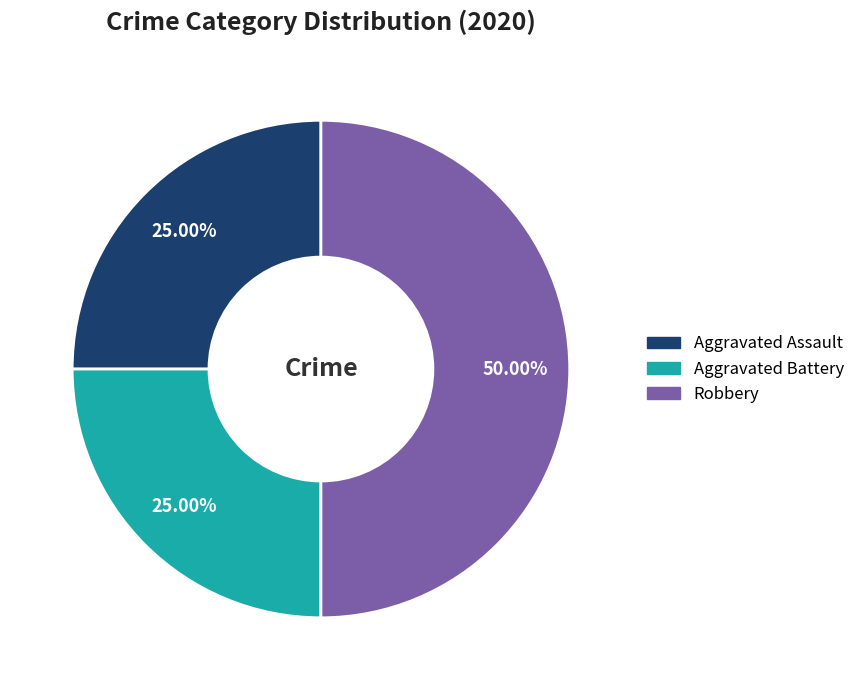

How many slices are in this pie chart?

3